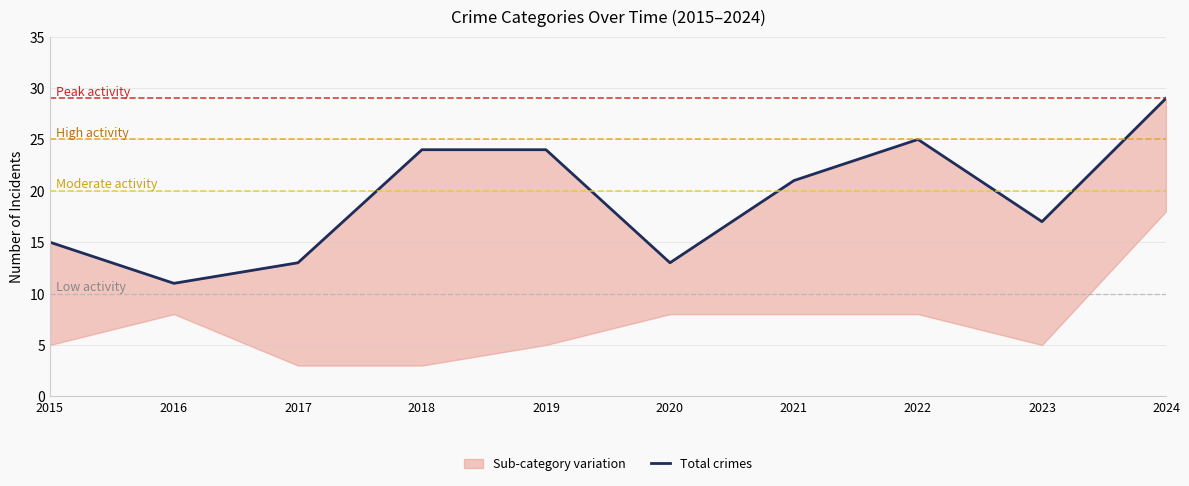

Which has a higher value, 2023 or 2018?

2018